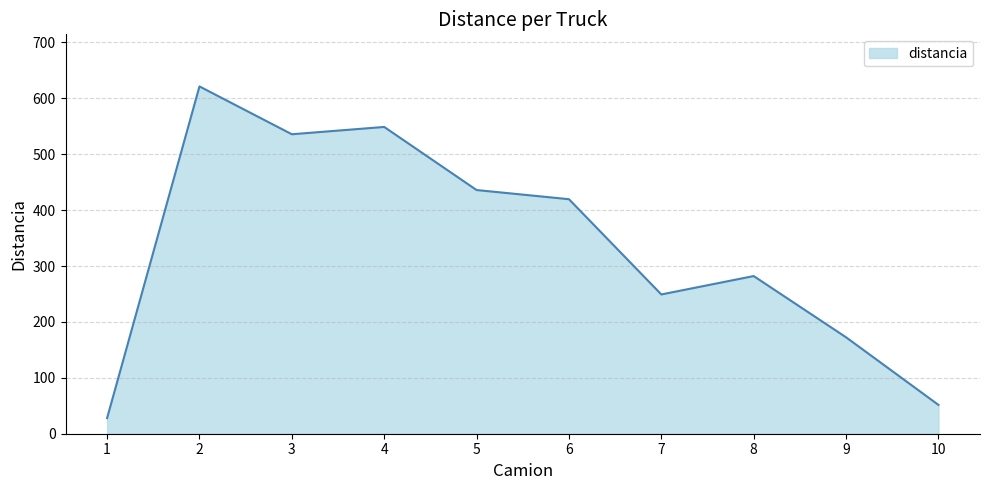

List the labels in order of value, smallest first.

1, 10, 9, 7, 8, 6, 5, 3, 4, 2